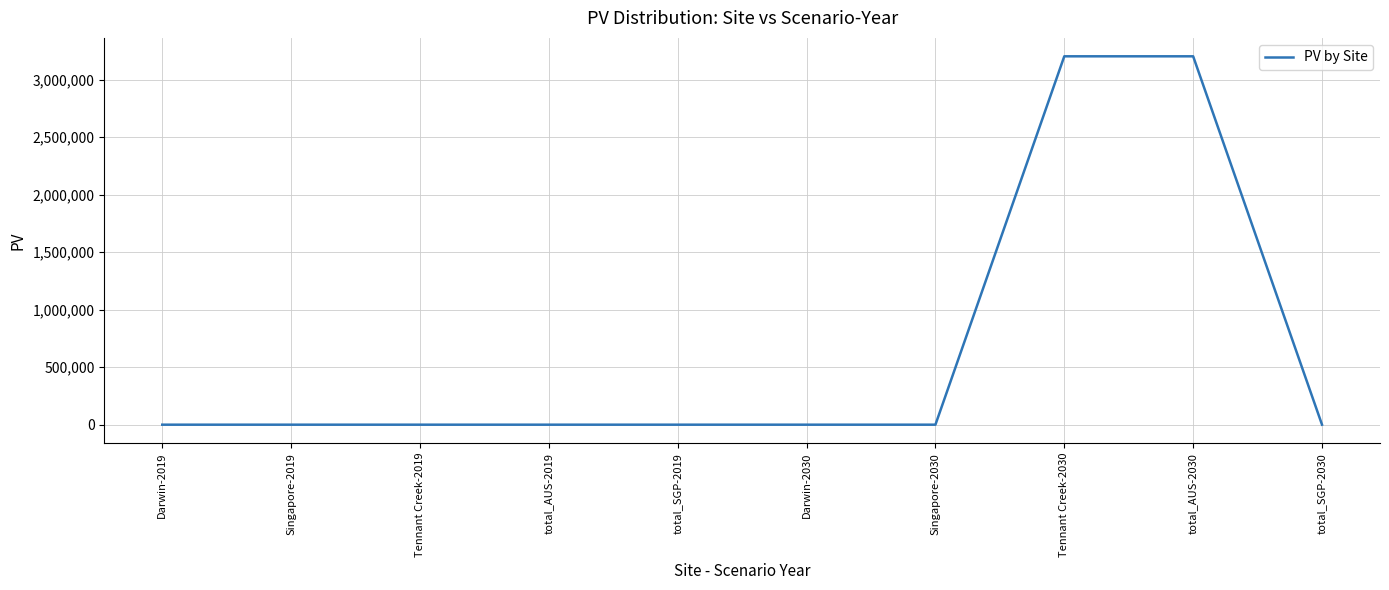

What is the change in value from Darwin-2030 to Tennant Creek-2030?

+3203425.6